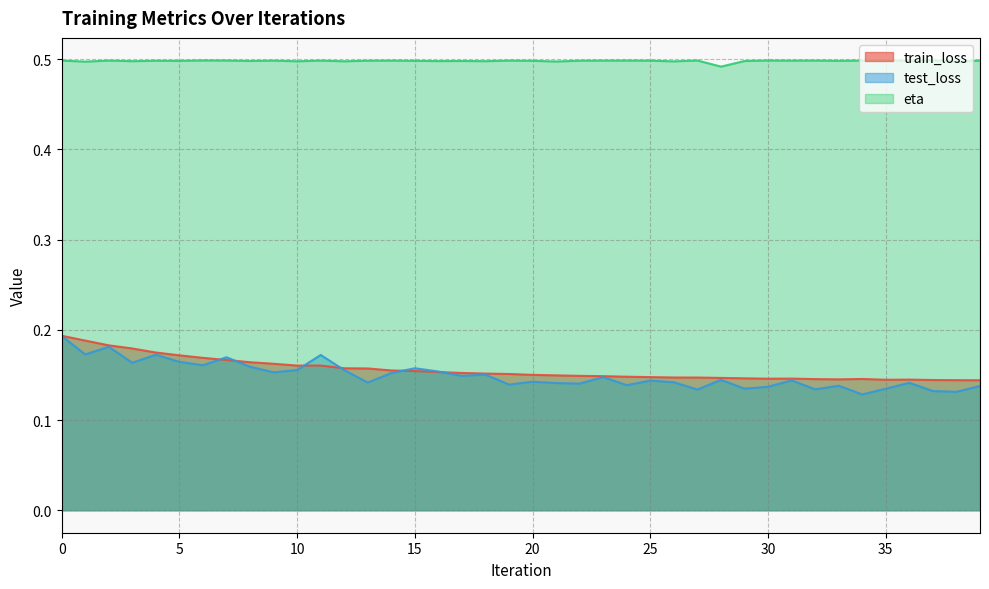

What are all the series names shown in the legend?

train_loss, test_loss, eta